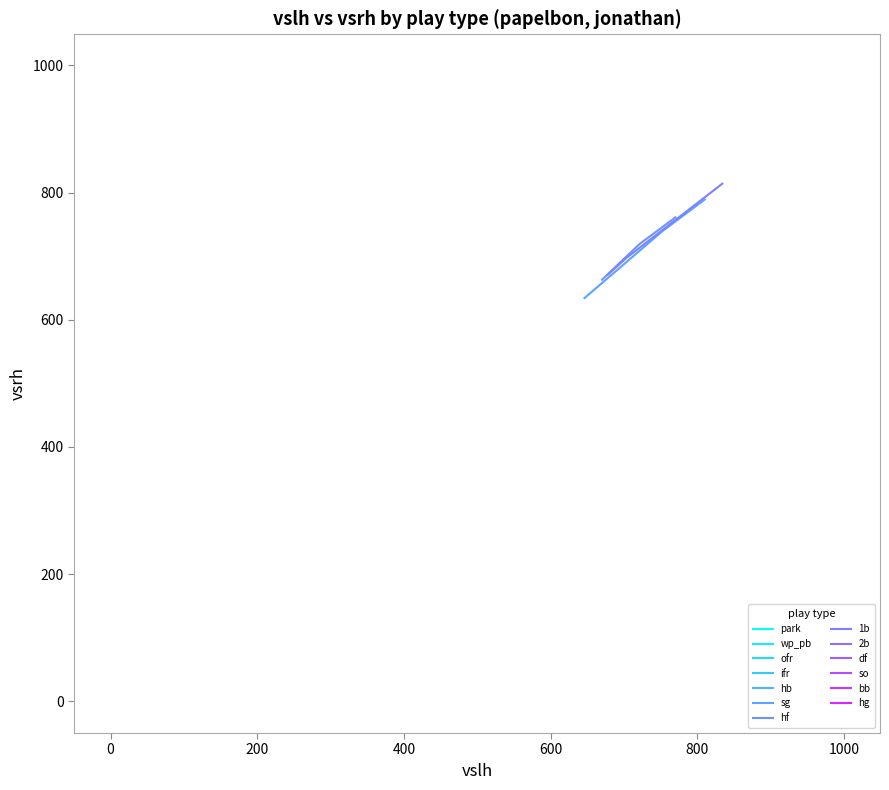

What is the highest value of the sg series?

789